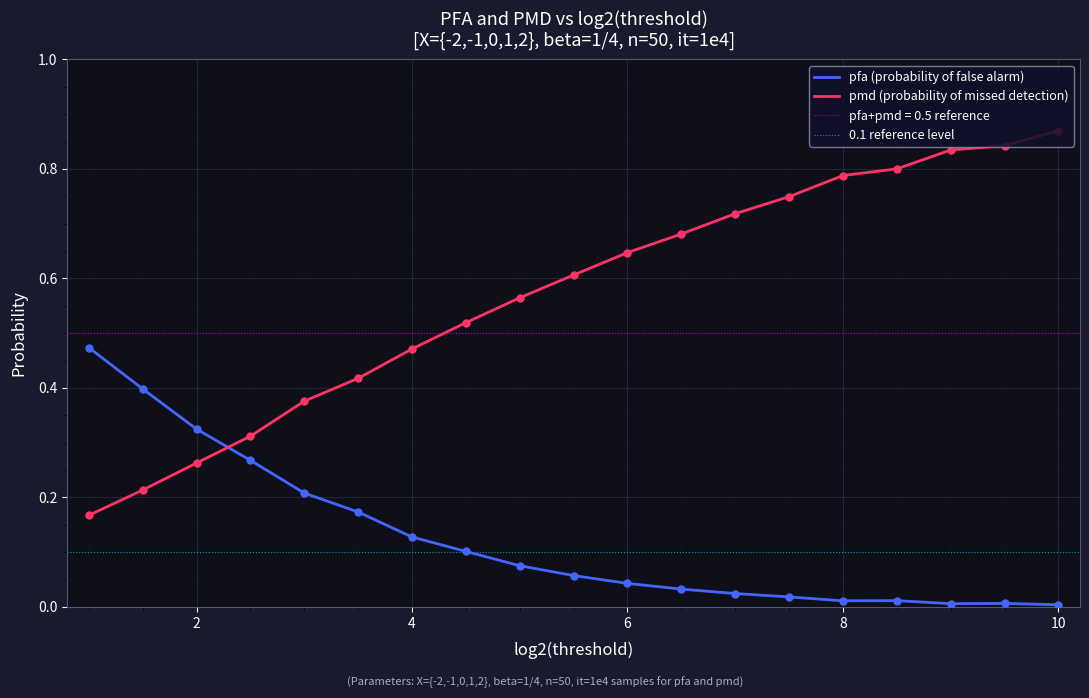

Which series has the largest total across all categories?

pmd